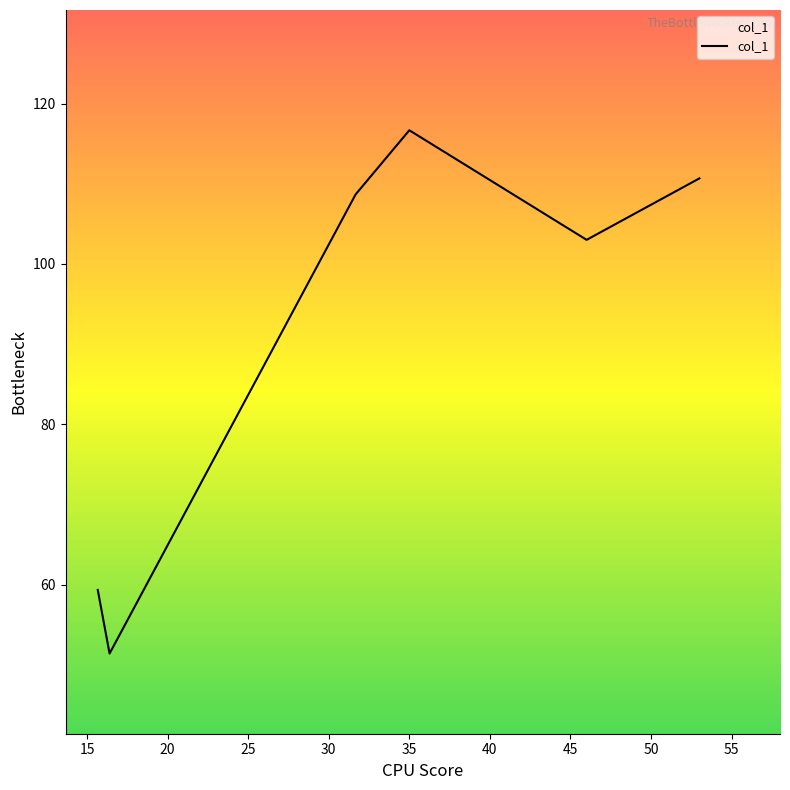

What is the sum of all values?

549.7